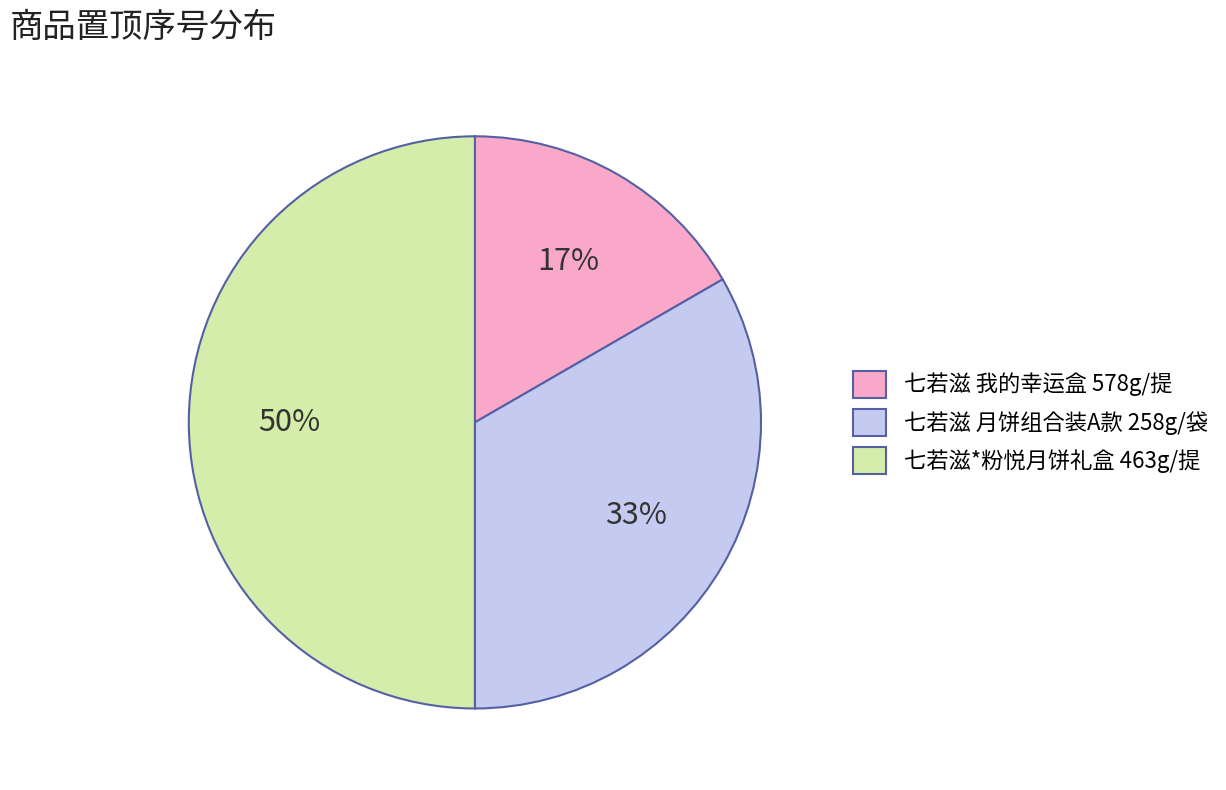

Do 七若滋 月饼组合装A款 258g/袋 and 七若滋*粉悦月饼礼盒 463g/提 together represent more than half of the pie?

Yes